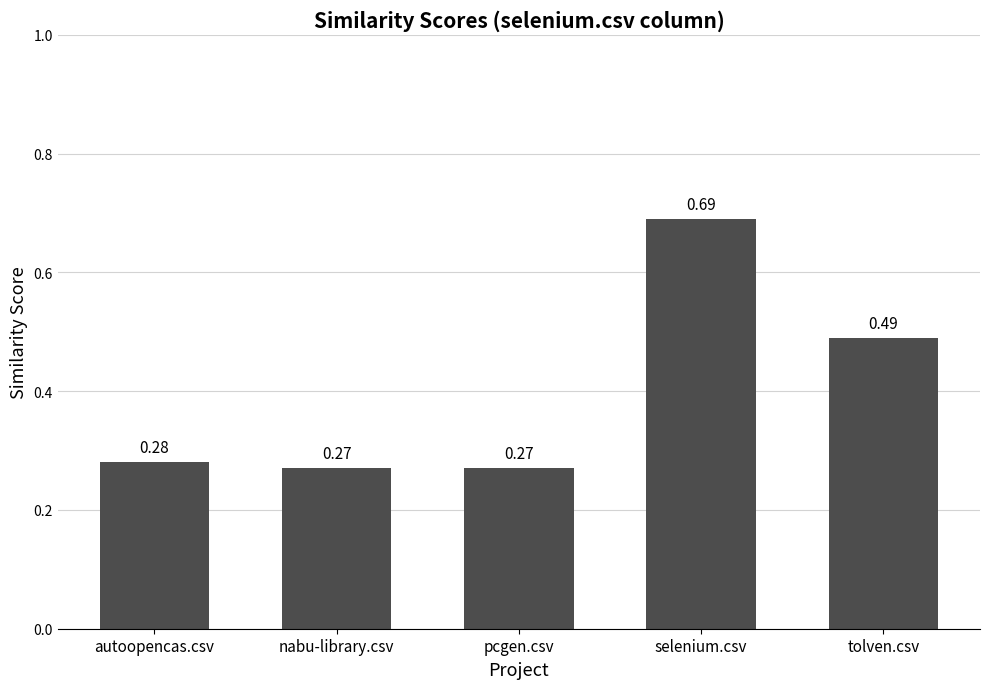

What is the difference between the values at tolven.csv and nabu-library.csv?

0.2